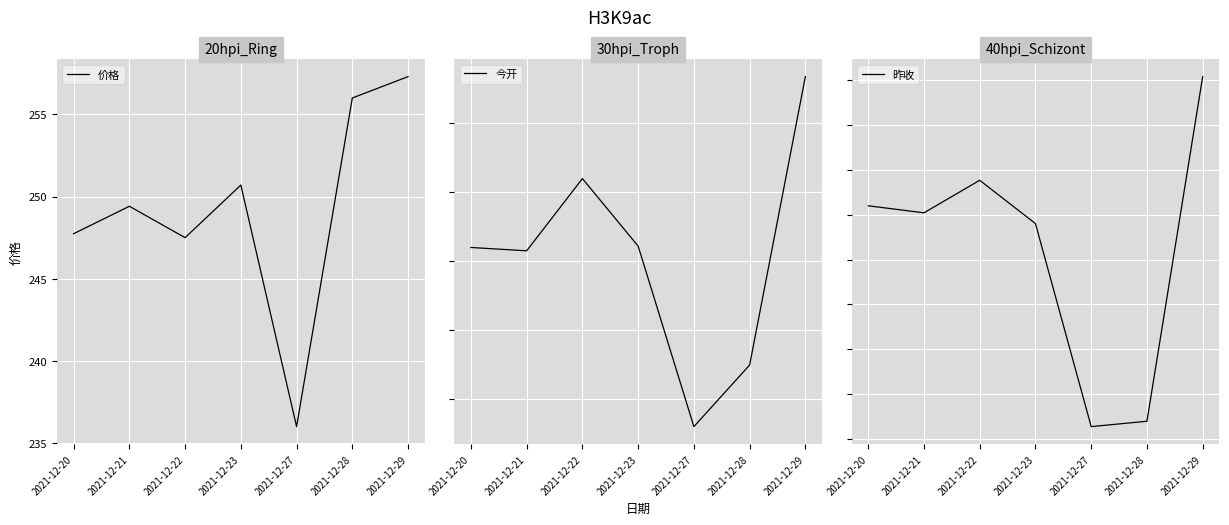

Reading left to right, list all the values displayed in this chart.

价格: 247.7	249.4	247.5	250.7	236.0	256.0	257.3
今开: 246.0	245.8	251.0	246.1	233.0	237.5	258.4
昨收: 248.0	247.6	249.4	247.0	235.7	236.0	255.2